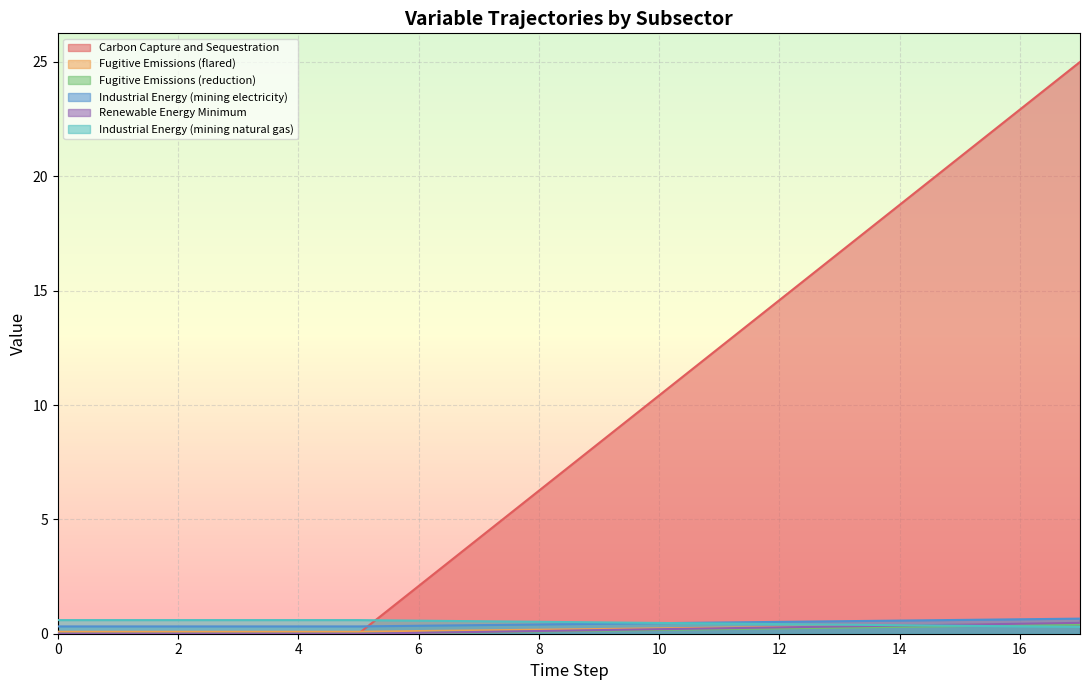

Is the value of Renewable Energy Minimum at 0 greater than the value of Industrial Energy (mining natural gas) at 17?

No